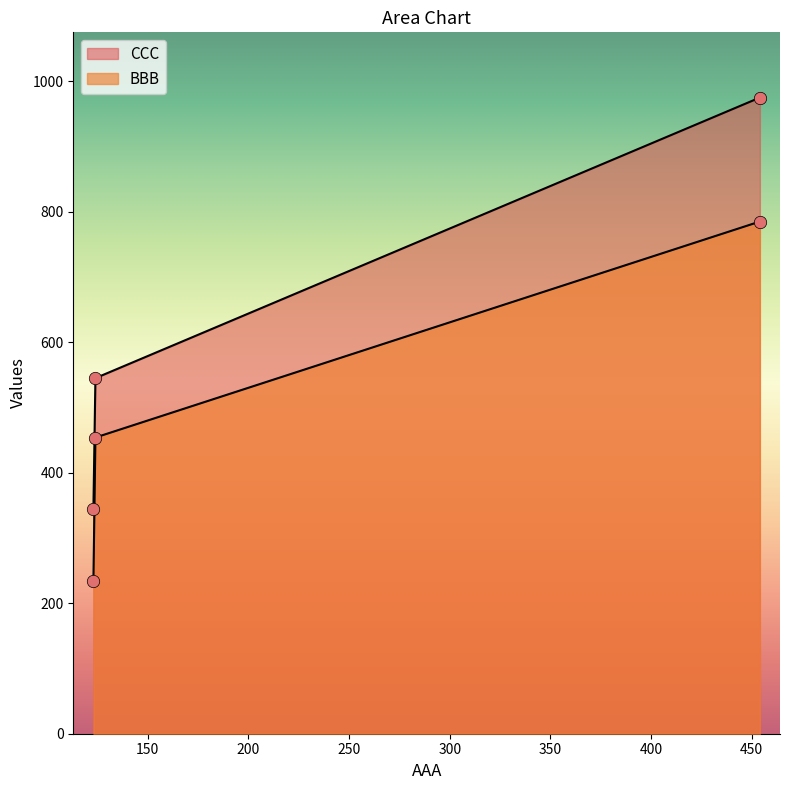

What is the total value across all series at 454?

1760